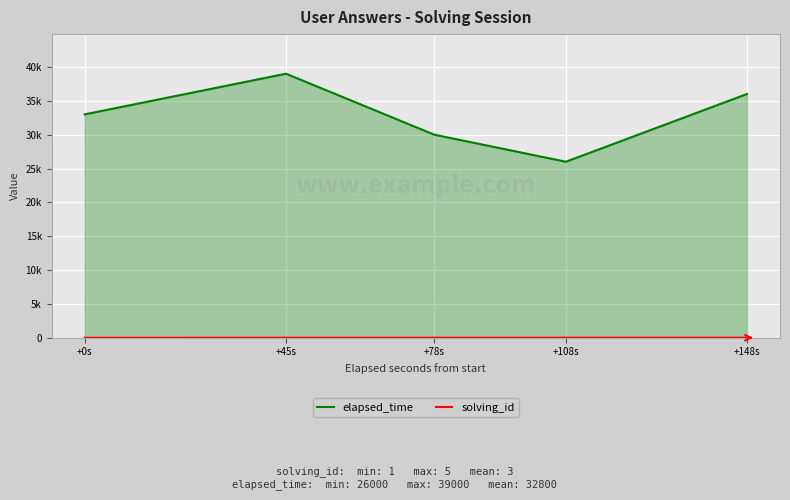

Is it true that solving_id equals 1 at +45s?

False